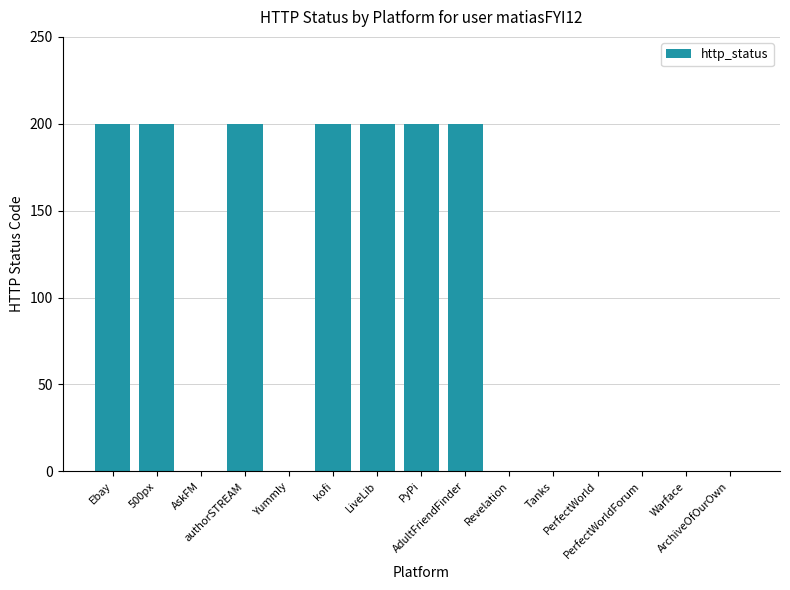

What is the maximum value shown in the chart?

200